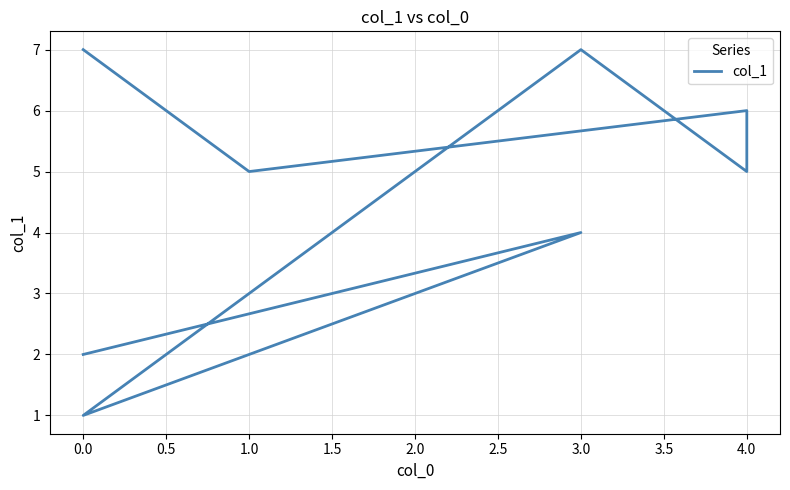

What is the value of the 6th point from the left?

1